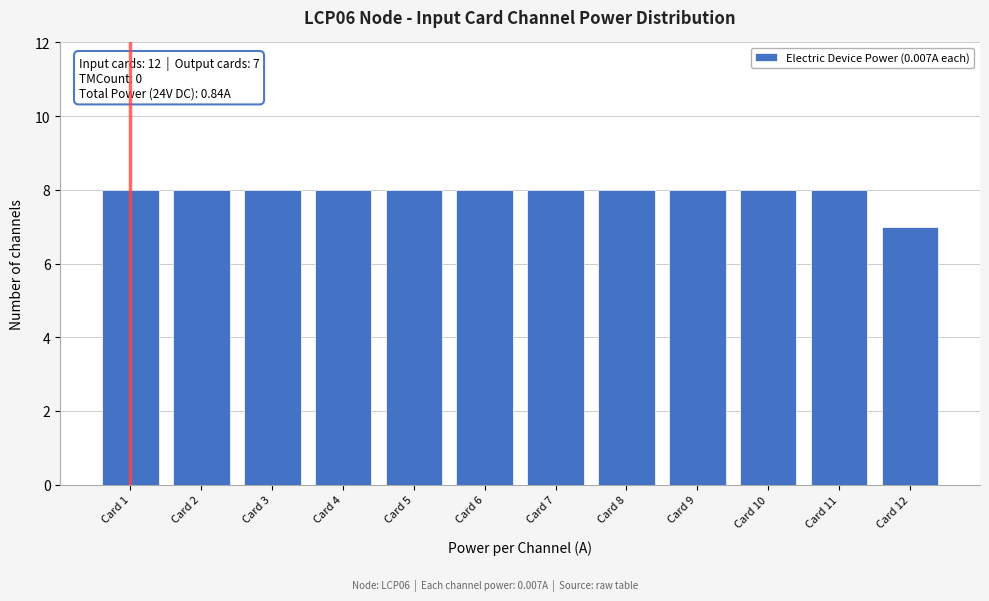

Reading right to left, list all the values displayed in this chart.

Card 12=7	Card 11=8	Card 10=8	Card 9=8	Card 8=8	Card 7=8	Card 6=8	Card 5=8	Card 4=8	Card 3=8	Card 2=8	Card 1=8